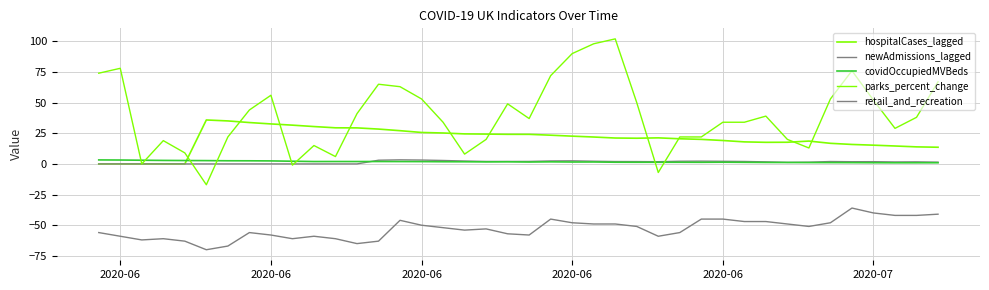

What is the average value of the newAdmissions_lagged series?

1.4